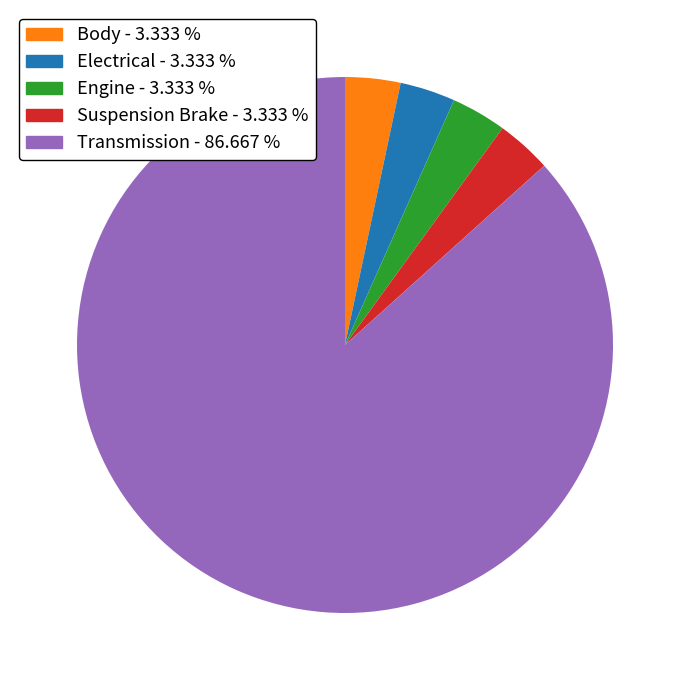

Combined, do Suspension Brake and Body account for over 50%?

No